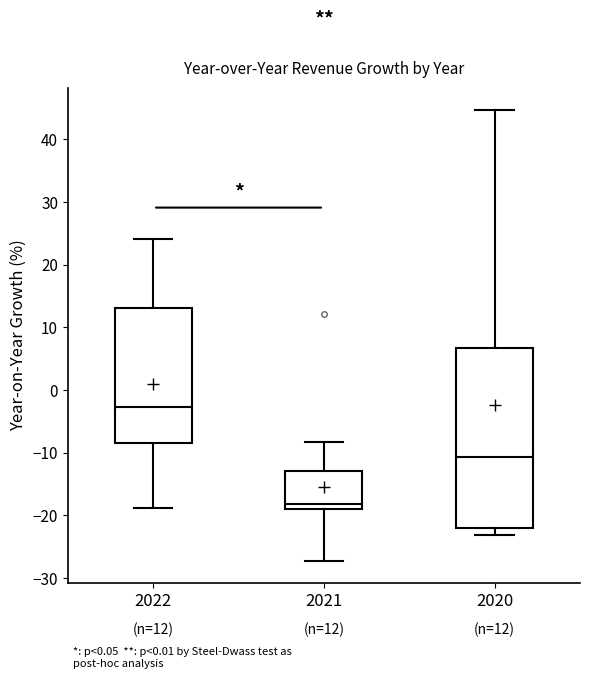

Comparing the boxes themselves (not the whiskers), which one is the tallest?

2020